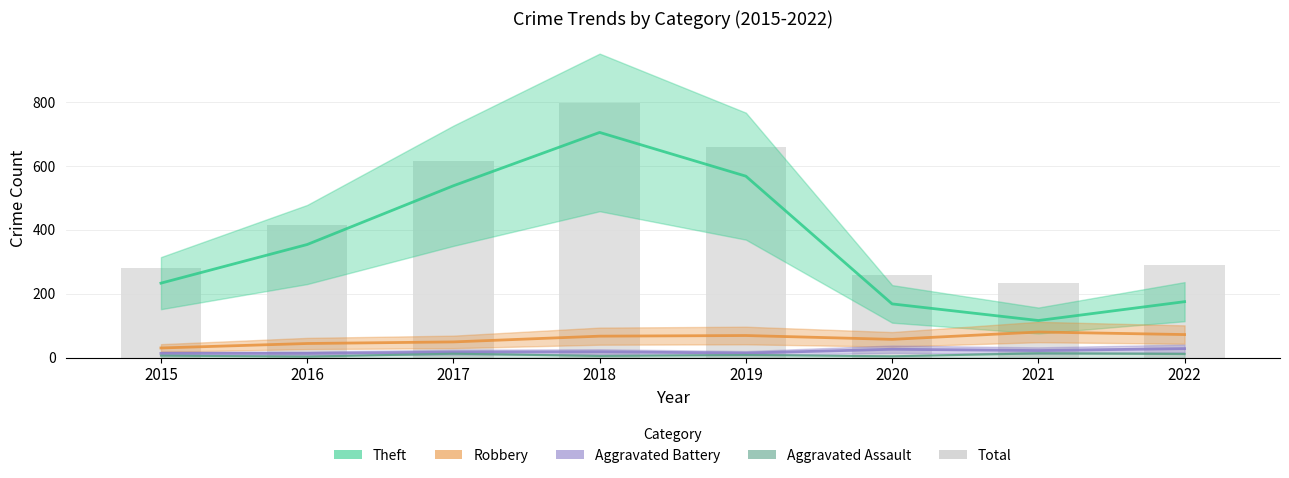

What is the change in value from 2018 to 2019?

-137